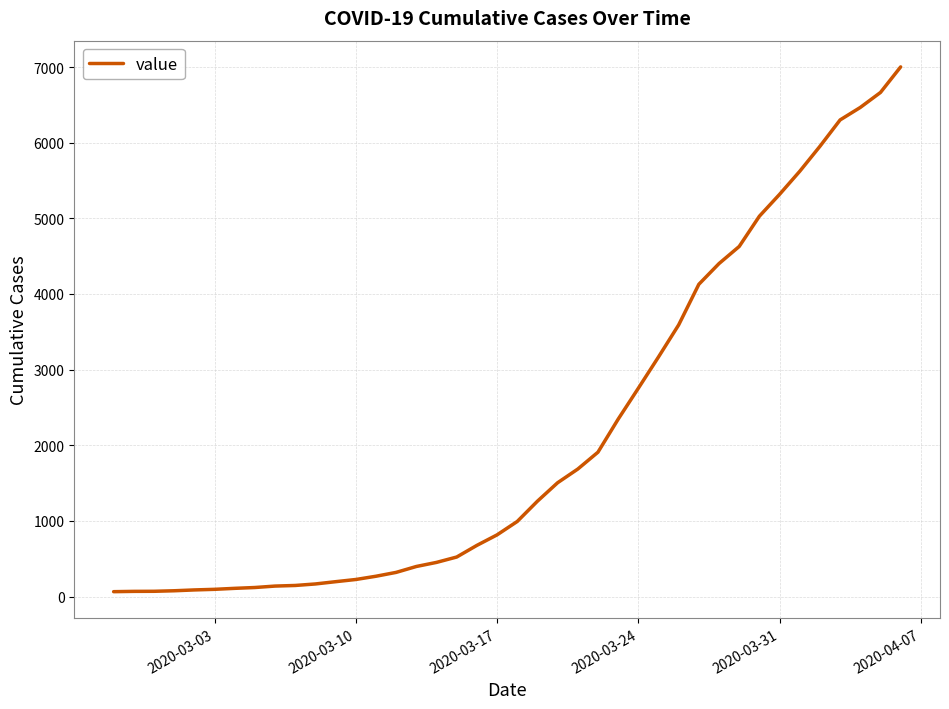

What is the maximum value shown in the chart?

7002